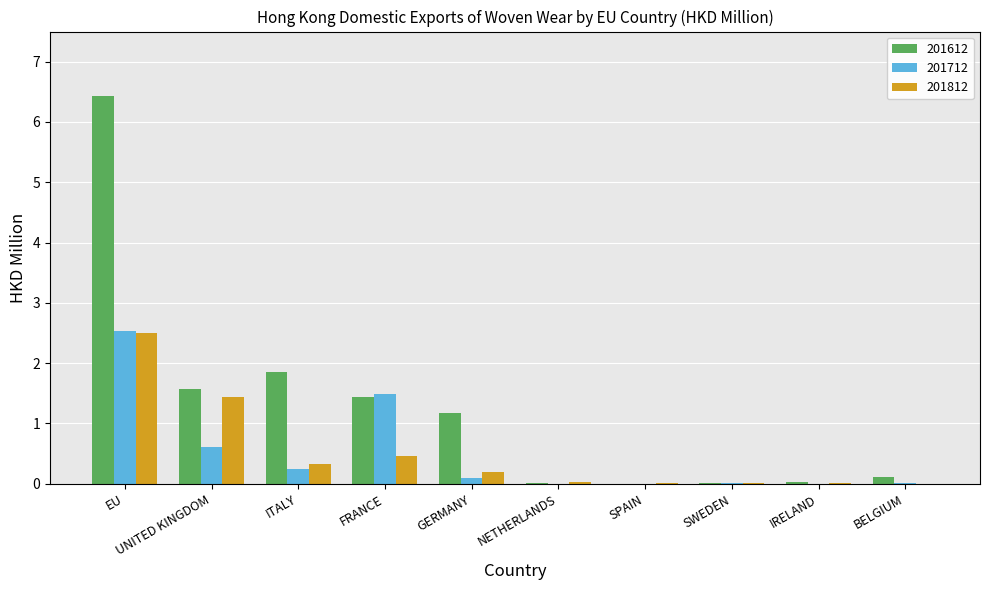

True or false: 201712 has a value of 0.6 at UNITED KINGDOM.

True